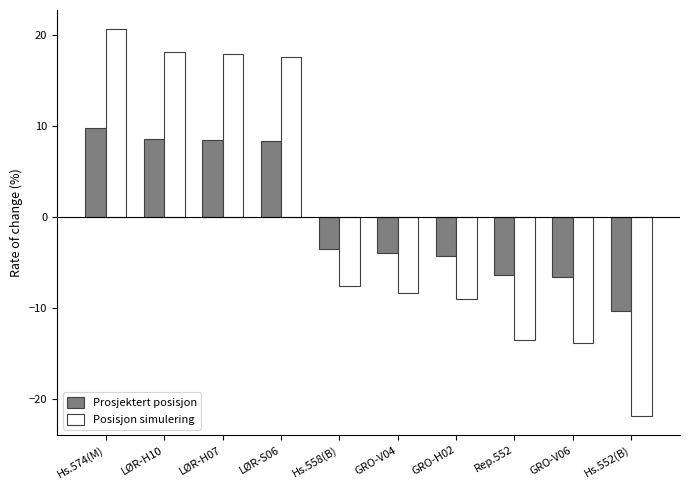

The Posisjon simulering series shows -13.5 at Rep.552. True or false?

True